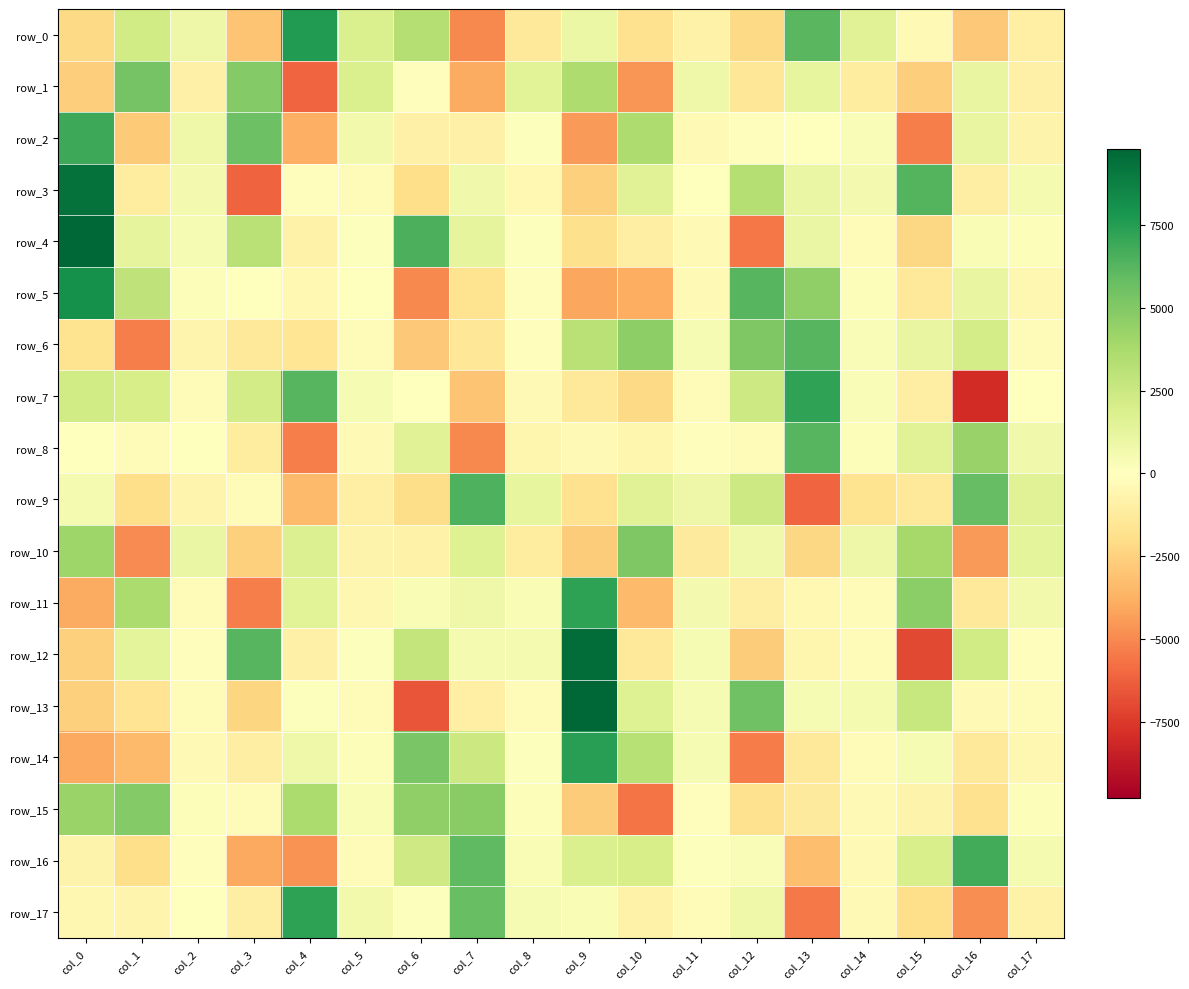

At col_8, list the series in order from largest to smallest.

row_1, row_9, row_12, row_17, row_16, row_11, row_15, row_4, row_14, row_2, row_6, row_5, row_13, row_7, row_3, row_8, row_10, row_0